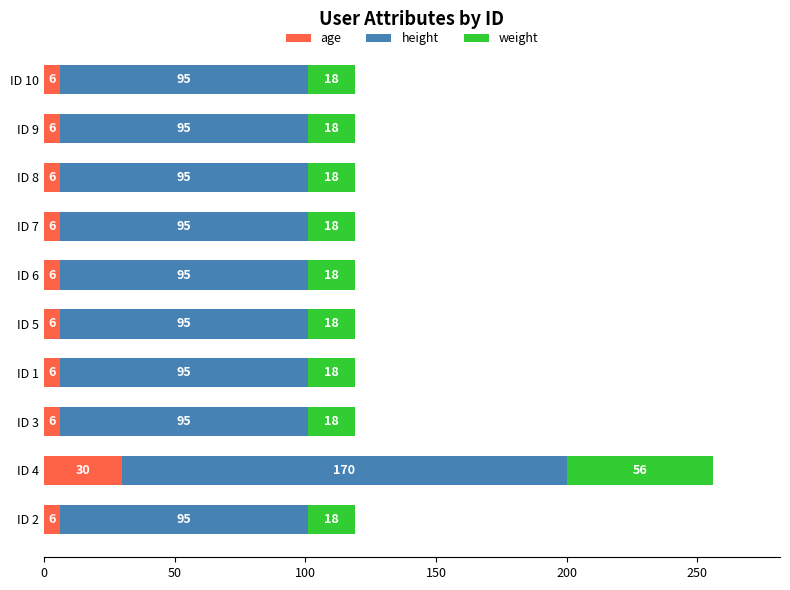

What are all the series names shown in the legend?

age, height, weight